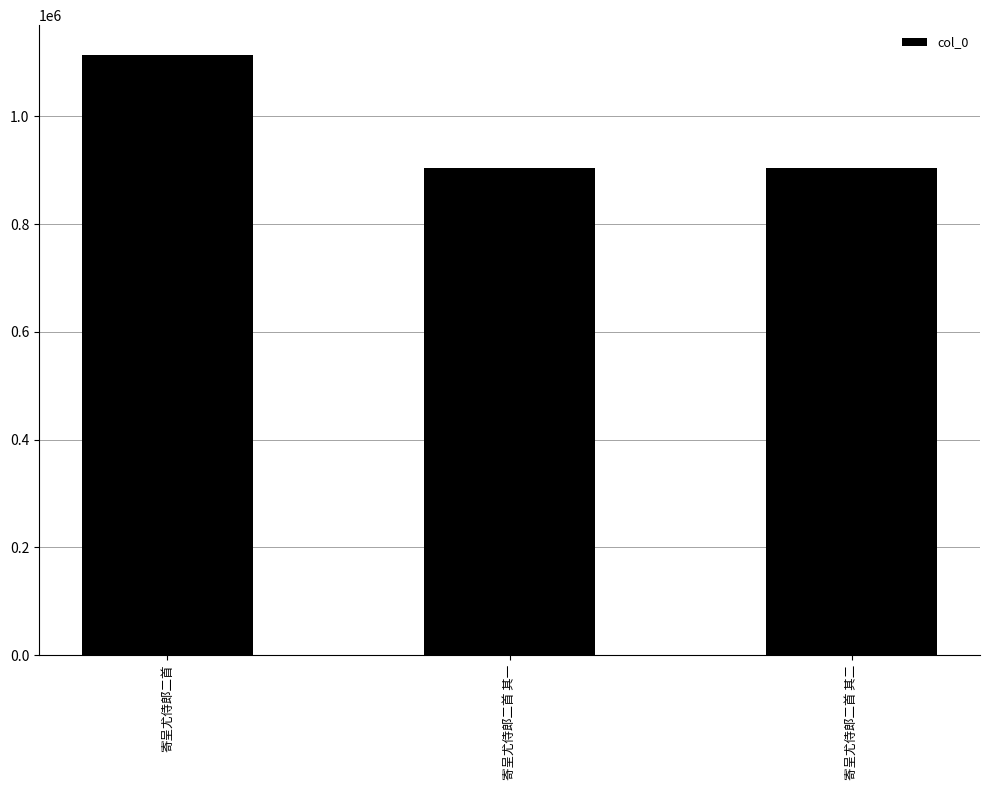

Which has a higher value, 寄呈尤侍郎二首 其一 or 寄呈尤侍郎二首?

寄呈尤侍郎二首